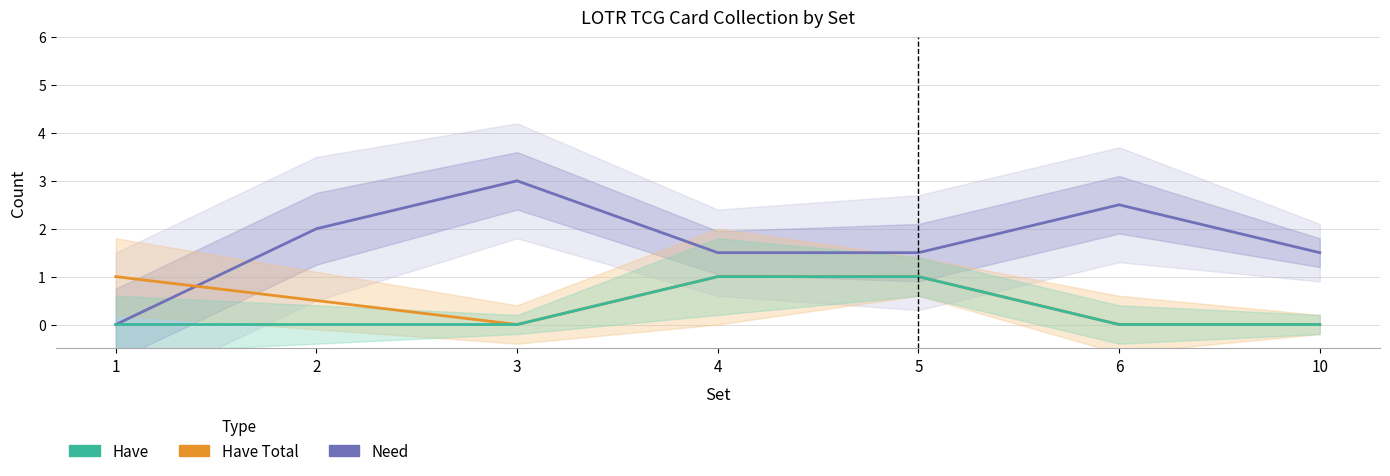

The Need series shows 1.7 at 6. True or false?

False